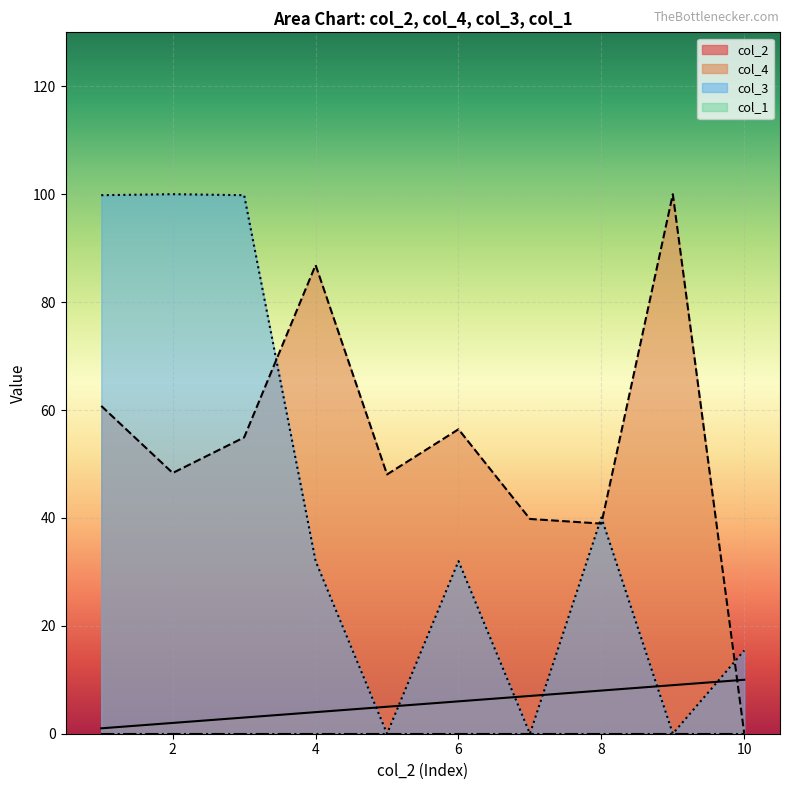

Where do col_2 and col_3 first cross each other?

4 and 5